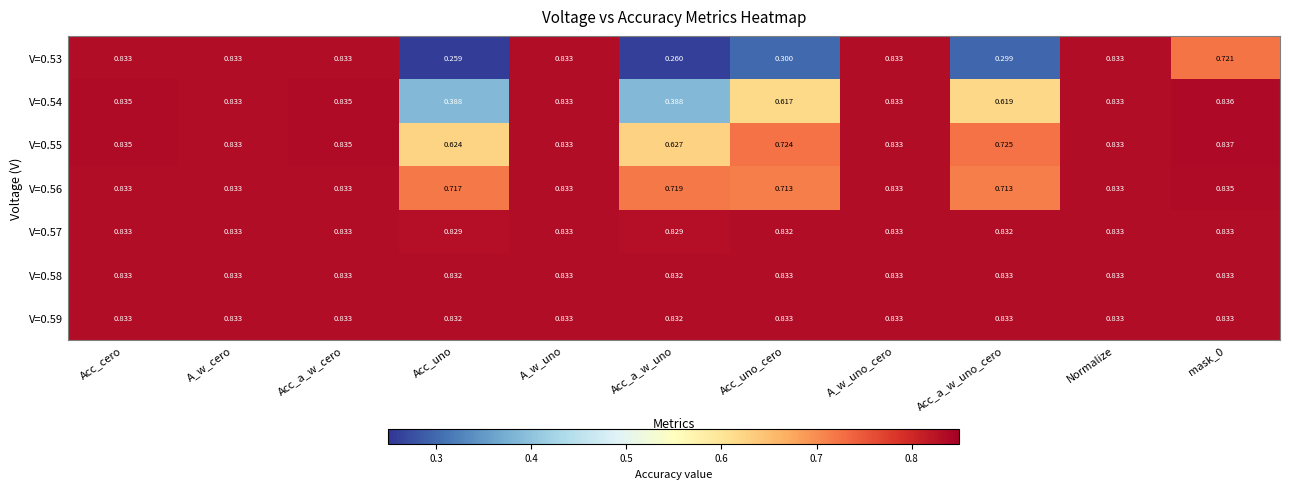

Which label corresponds to the smallest value in the chart?

Acc_uno